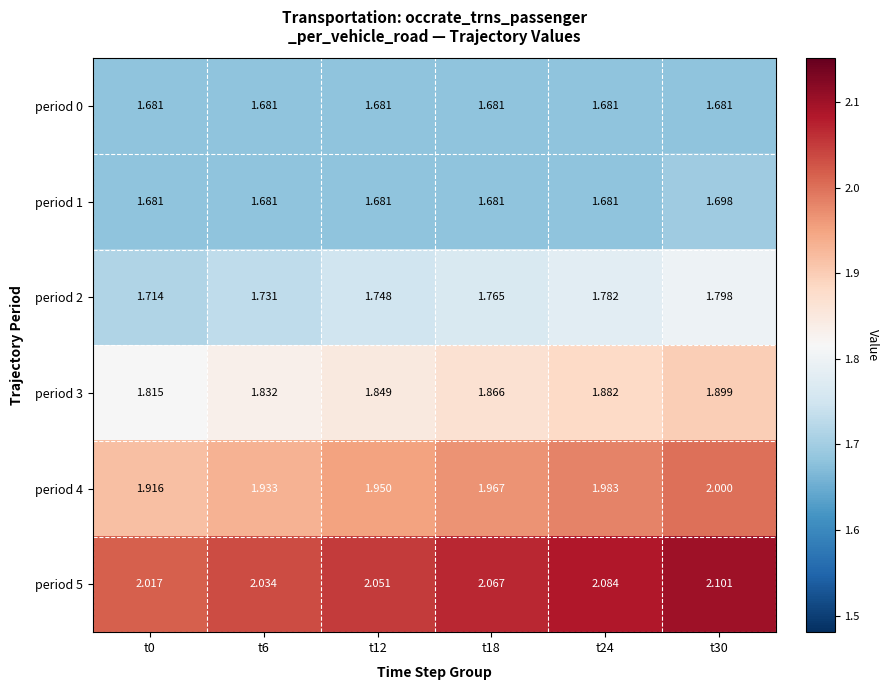

Is the value of period 3 at t6 greater than the value of period 2 at t30?

Yes